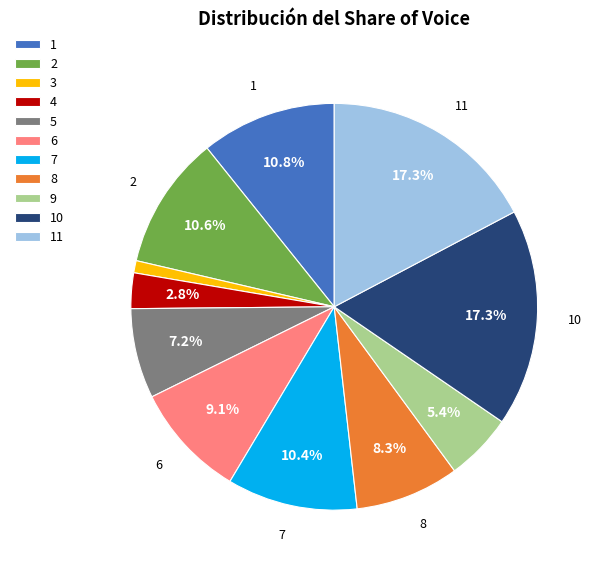

To the nearest percent, what is the difference between the 6 and 5 slice percentages?

2%